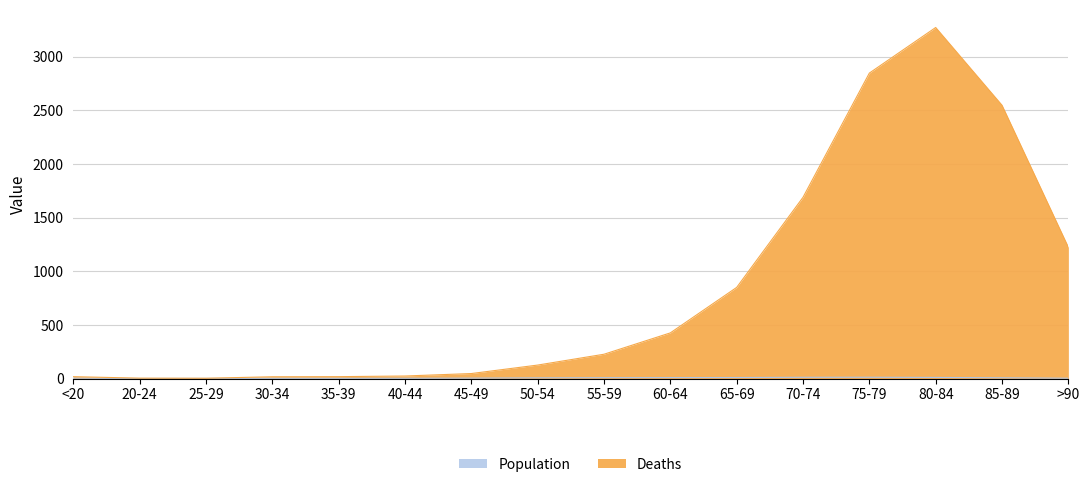

True or false: Deaths and Population cross at least once.

False